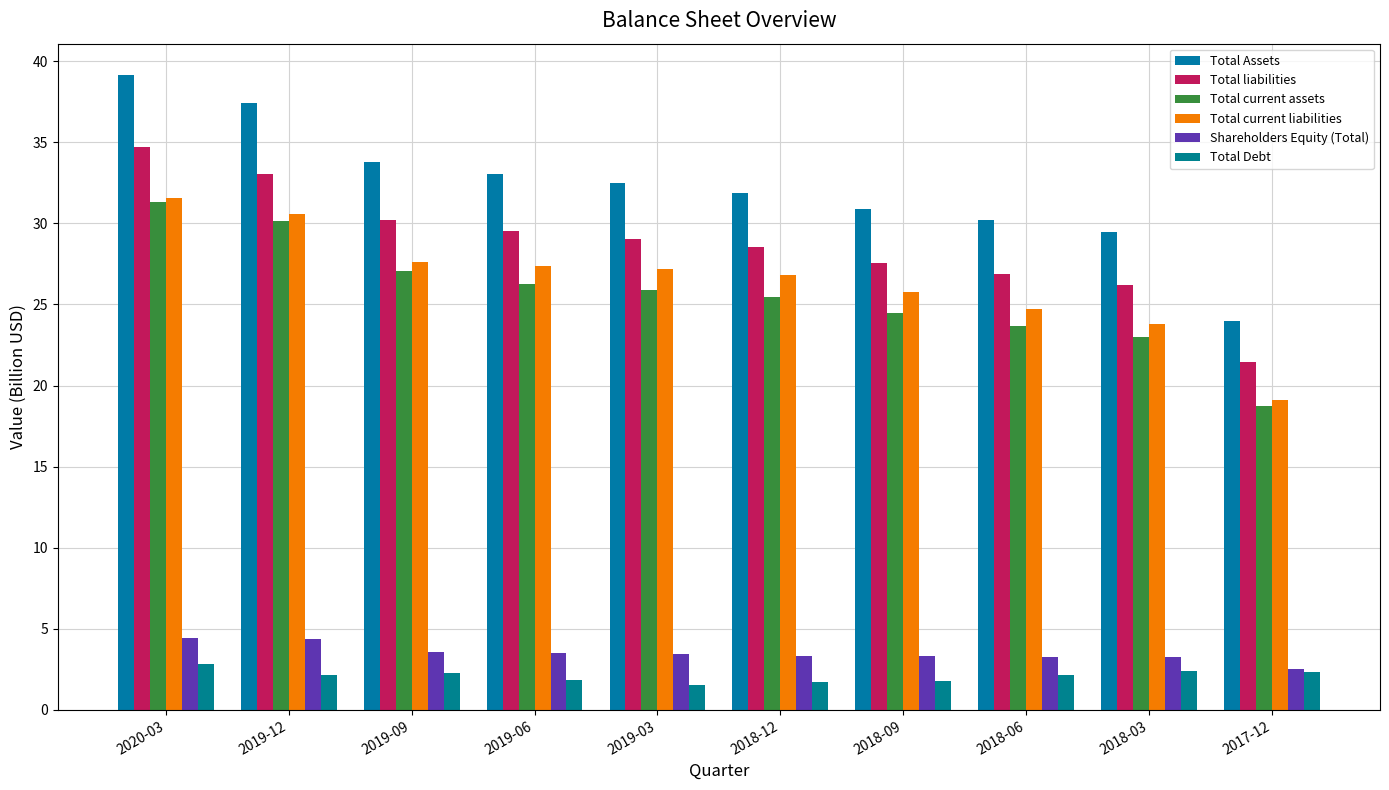

What is the total value across all series at 2018-12?

117.7